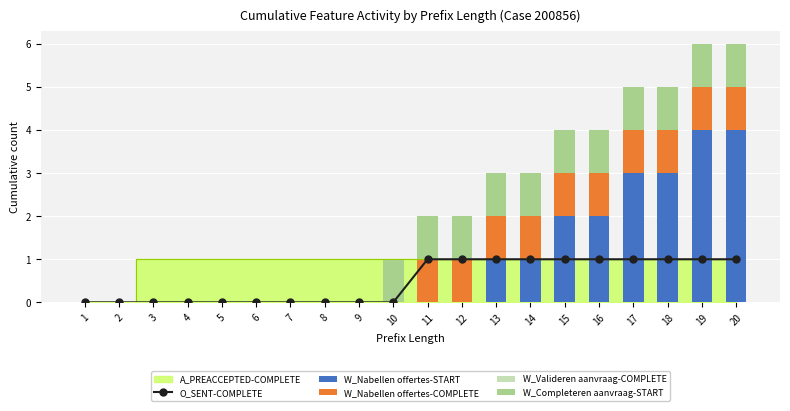

The value of W_Nabellen offertes-COMPLETE at 13 is 2. True or false?

False